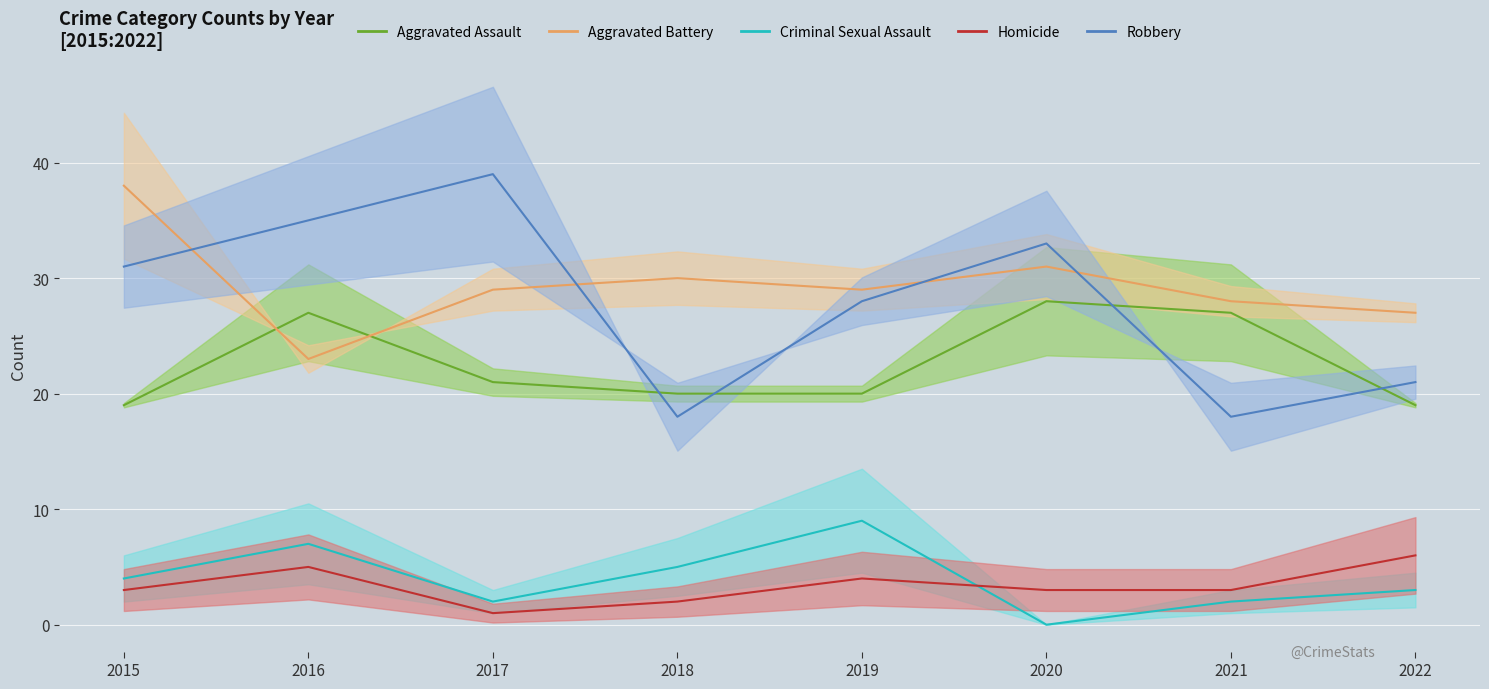

At which category is the sum across all series the highest?

2016